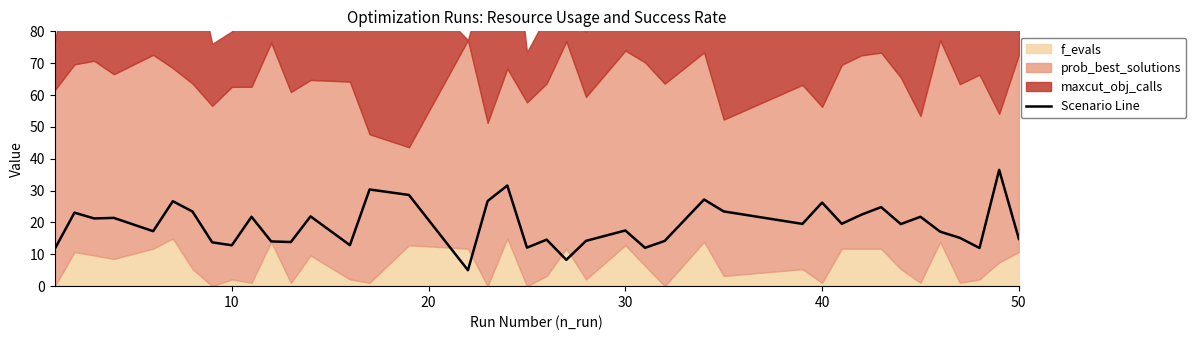

True or false: Scenario Line has a value of 26.2 at 40.

True